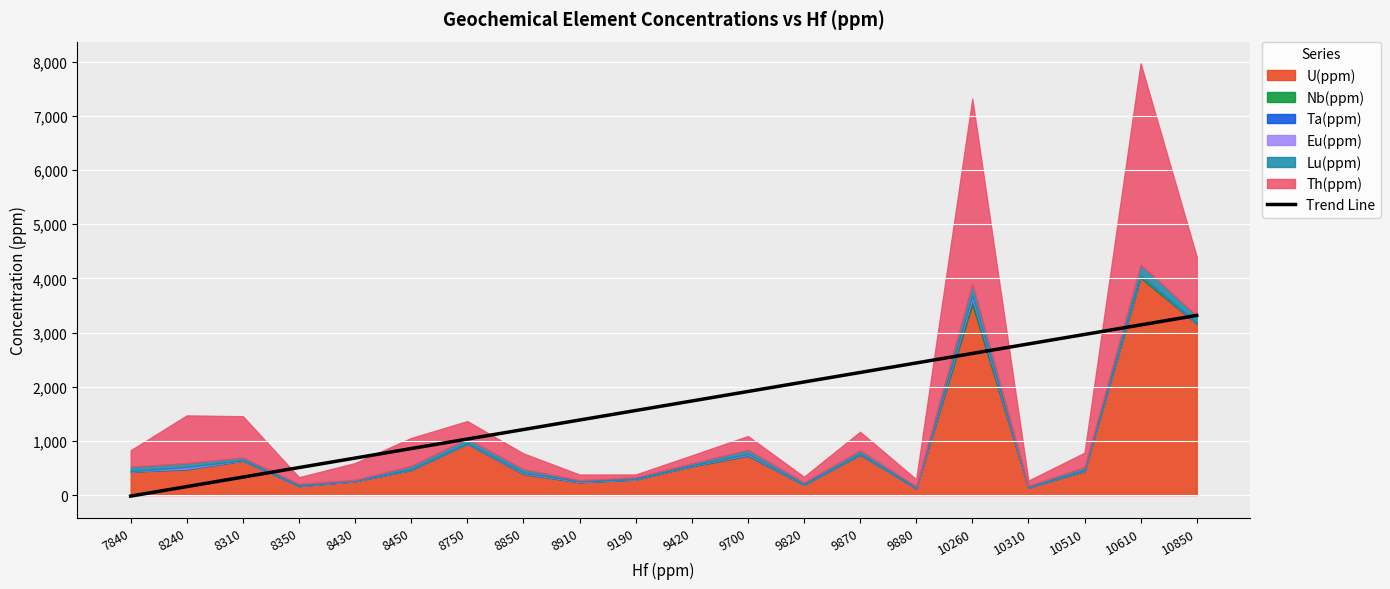

How many values exceed 1735?

10